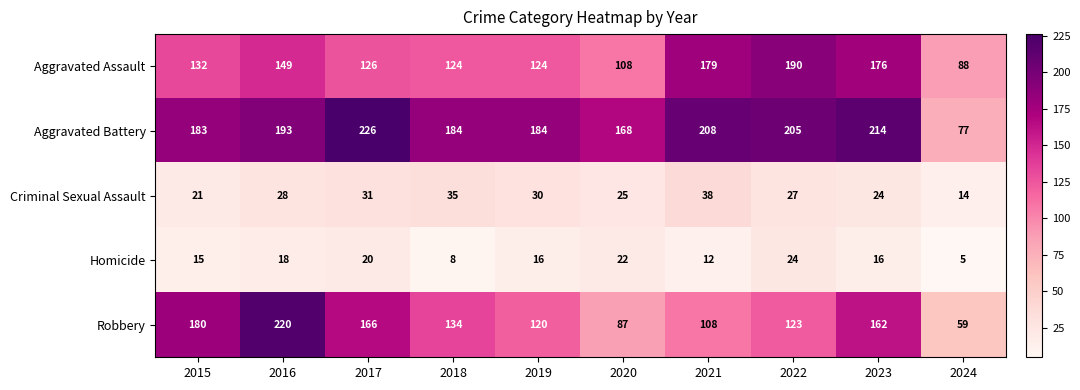

True or false: Aggravated Assault has a value of 199 at 2016.

False